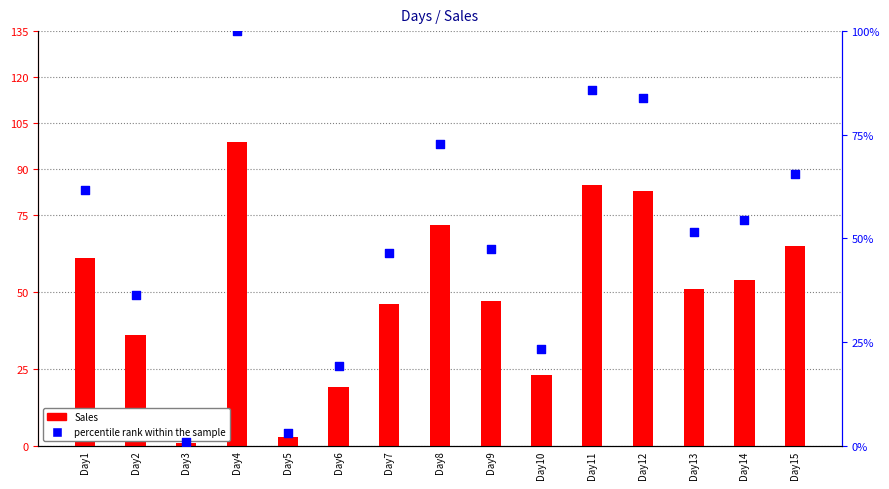

What are all the series names shown in the legend?

Sales, percentile rank within the sample